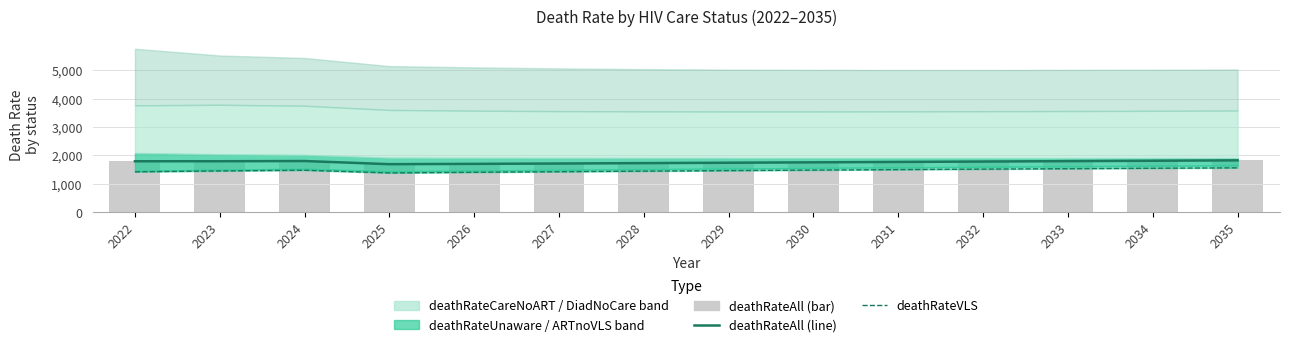

Which series changed the most between 2025 and 2028?

deathRateVLS